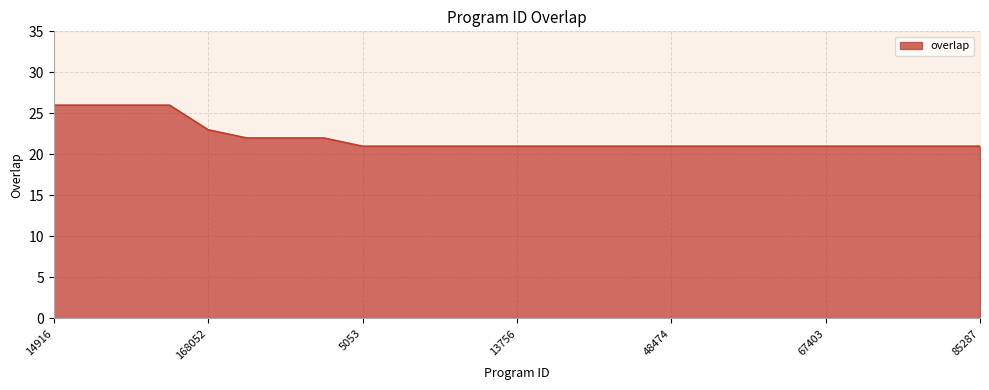

True or false: there are more than 2 points higher than both neighbors.

False